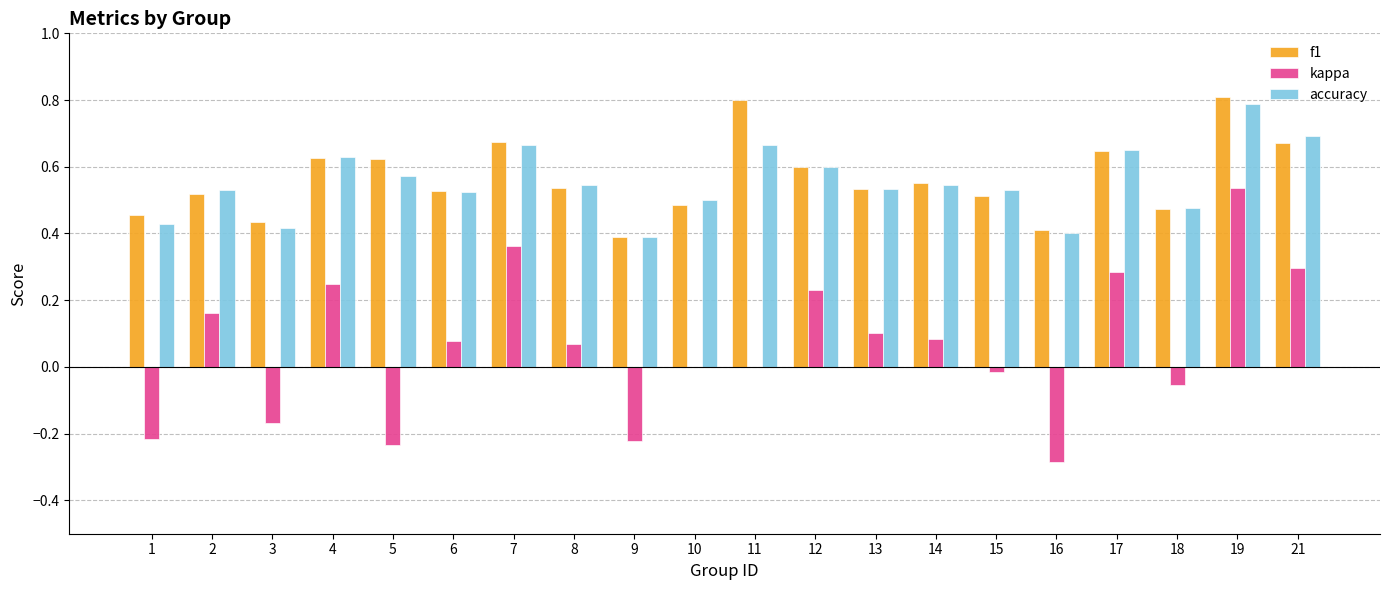

What is the maximum value for accuracy?

0.8